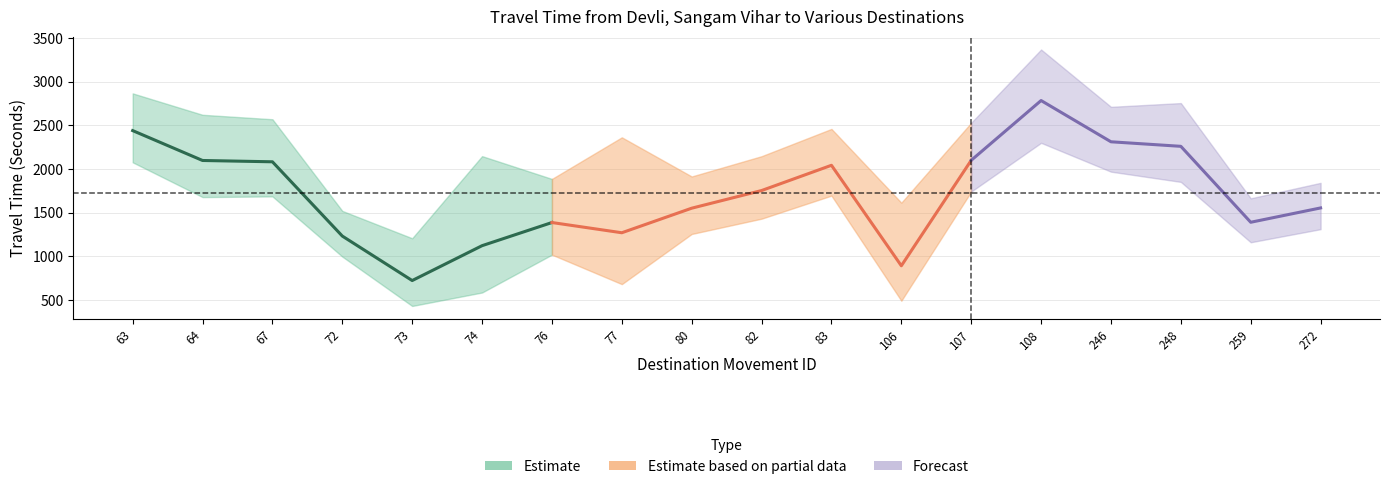

True or false: Range - Upper Bound Travel Time (Seconds) has a value of 1208 at 73.

True